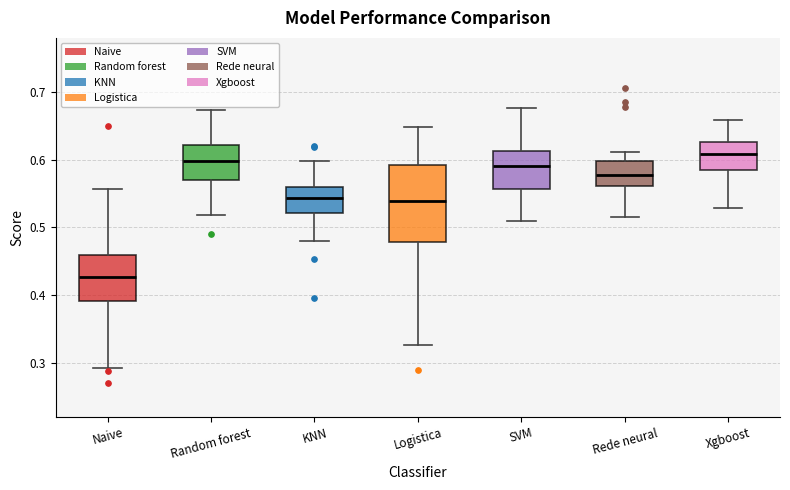

Comparing the boxes themselves (not the whiskers), which one is the tallest?

Logistica